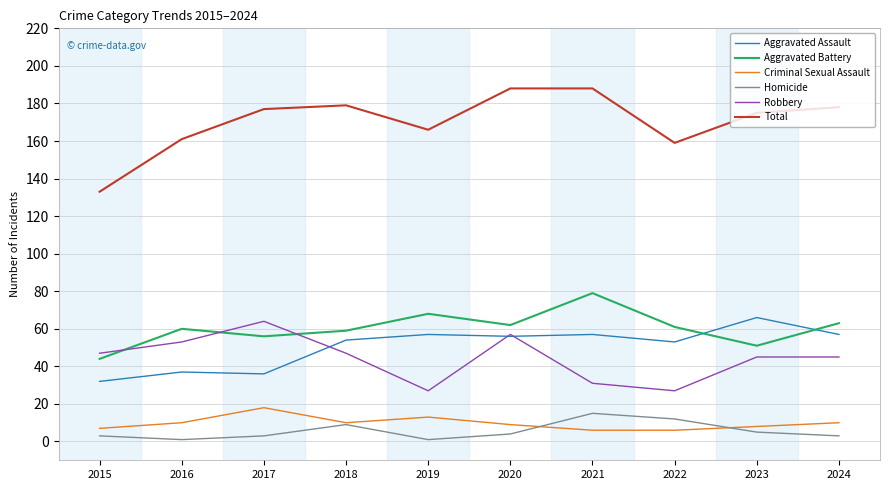

Is the value of Total at 2017 greater than the value of Aggravated Assault at 2017?

Yes